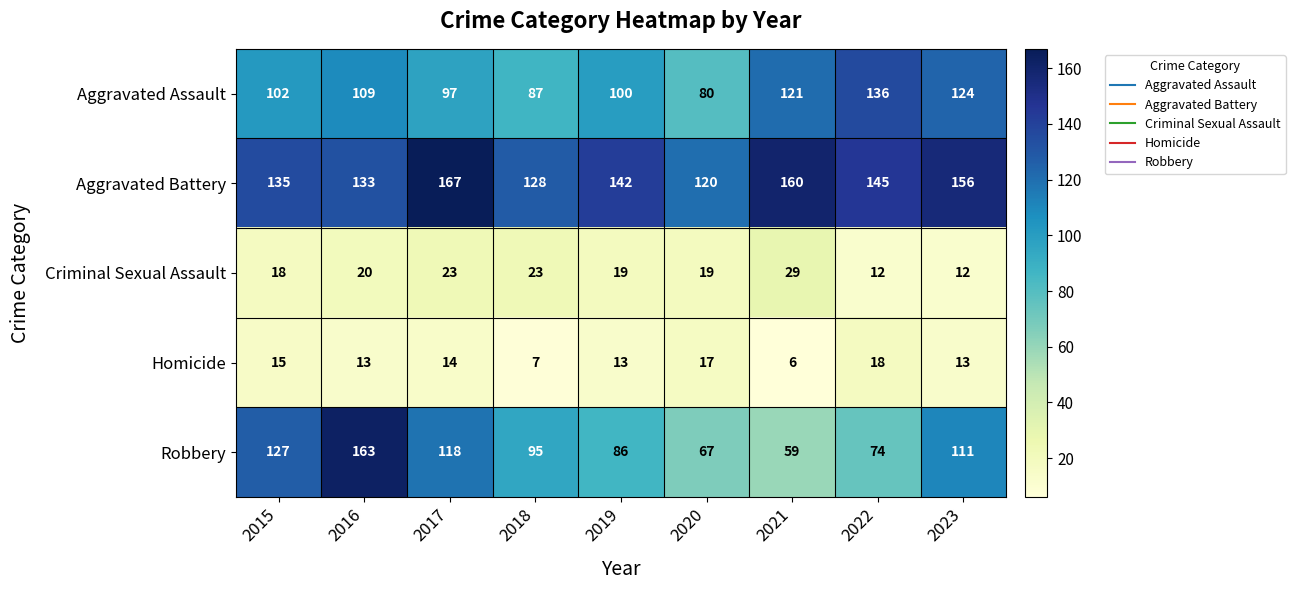

At which category does the chart reach its minimum across all series?

2021